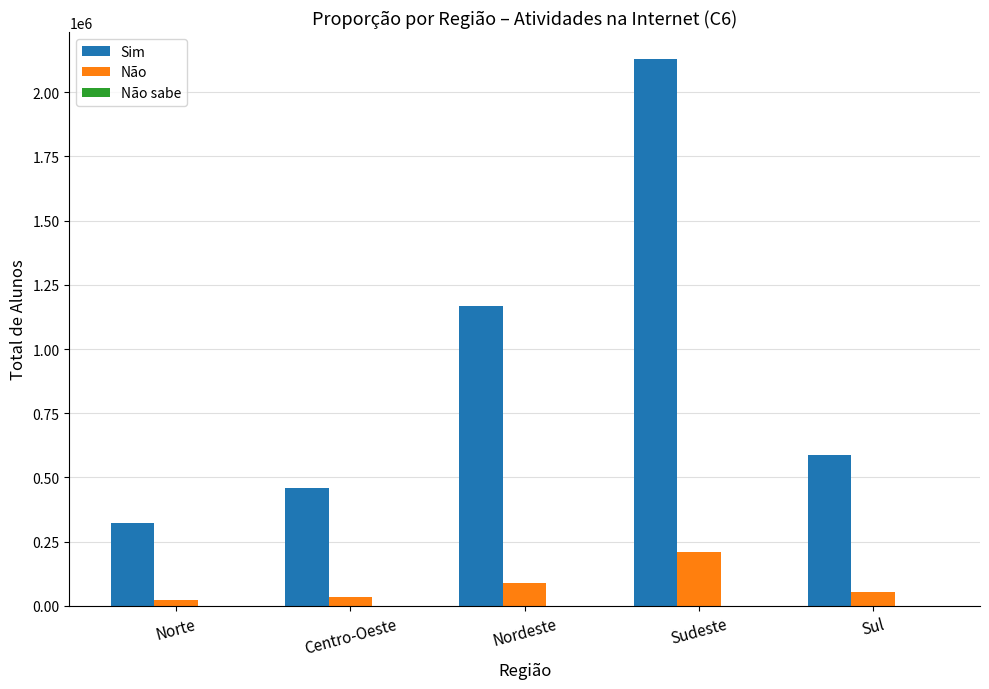

Is the value of Sim at Centro-Oeste greater than the value of Não at Nordeste?

Yes